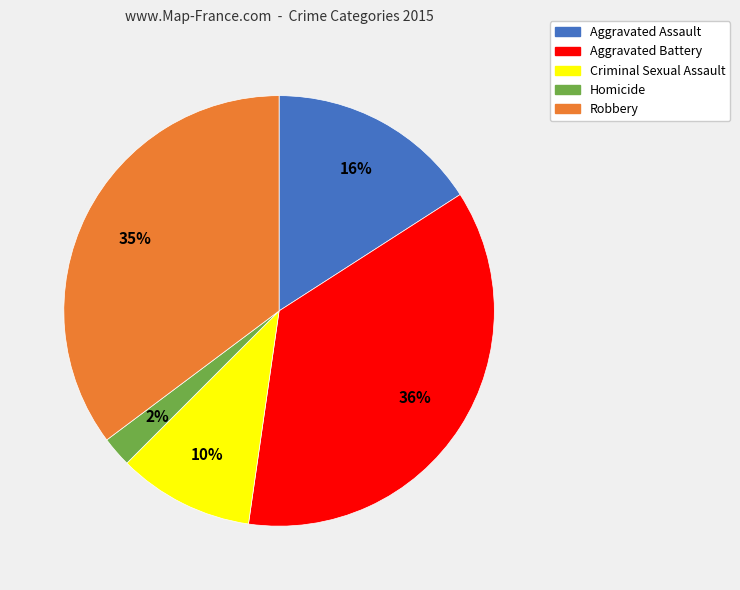

To the nearest percent, what portion does Homicide represent?

2%